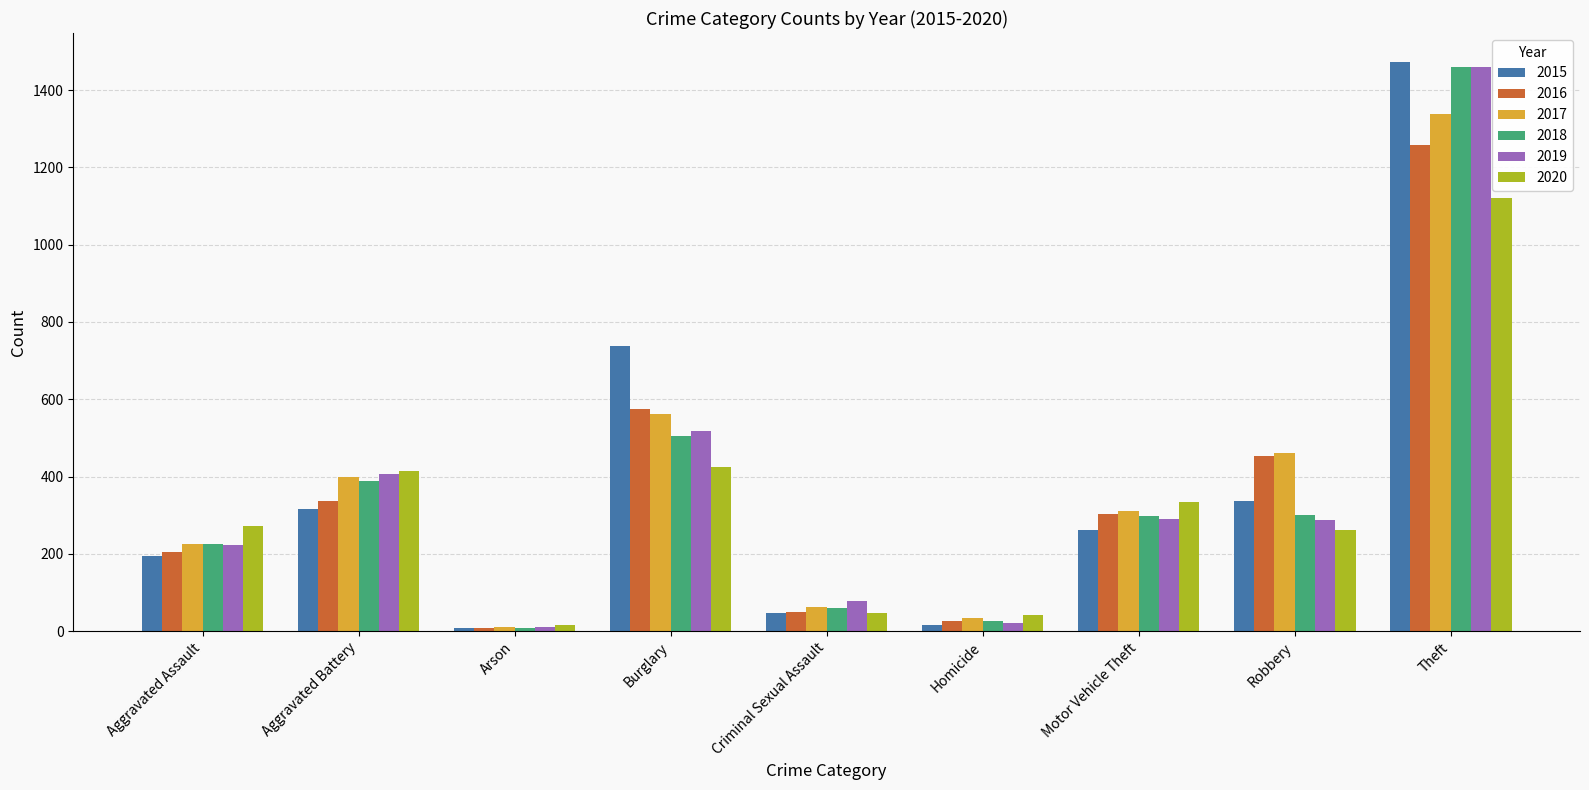

Does the chart contain any negative values?

No